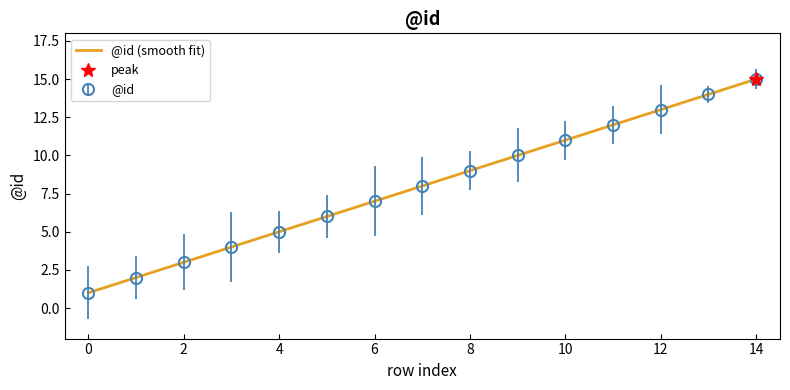

What is the ratio of the value at 5 to the value at 3?

1.5